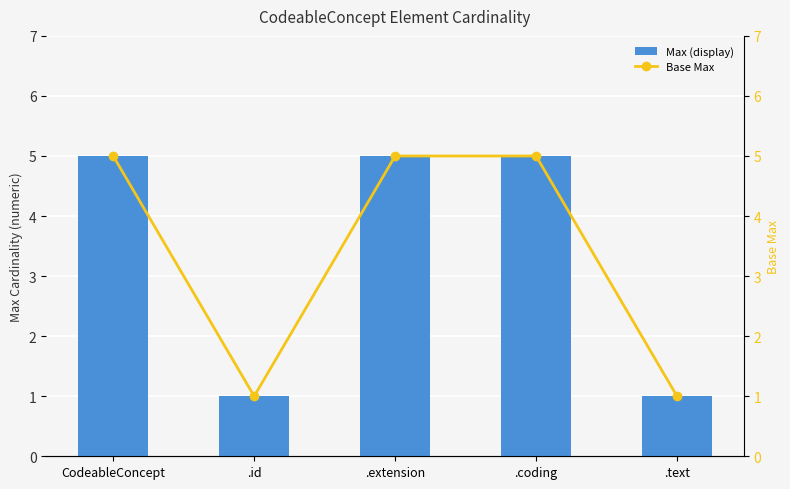

List the series in order of their peak value, lowest first.

Max (display), Base Max